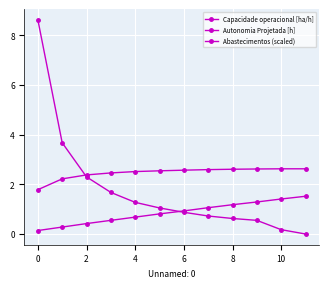

Count the number of categories in the chart.

12